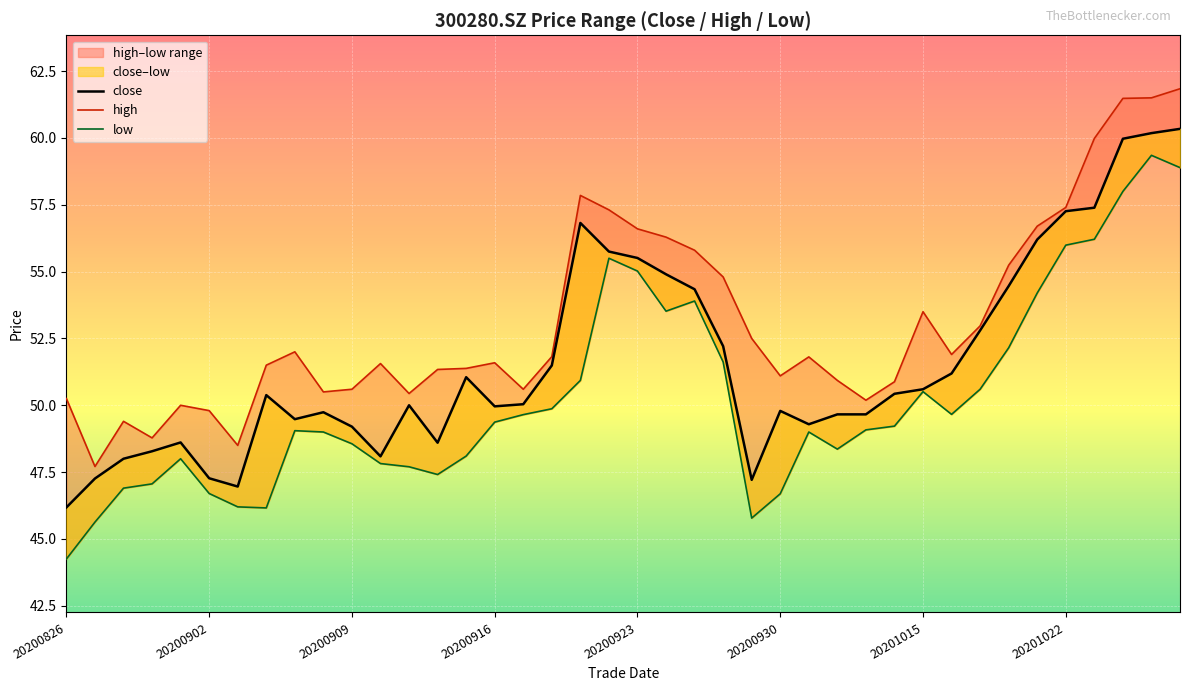

True or false: close has a value of 49.7 at 20201013.

True